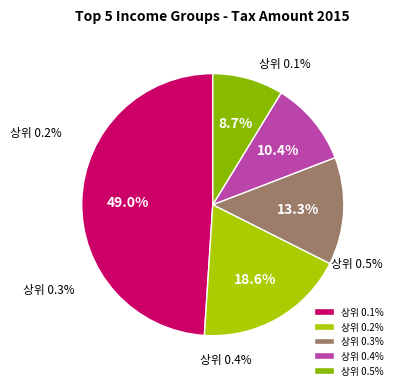

Which has a higher value, 상위 0.2% 내 or 상위 0.3% 내?

상위 0.2% 내